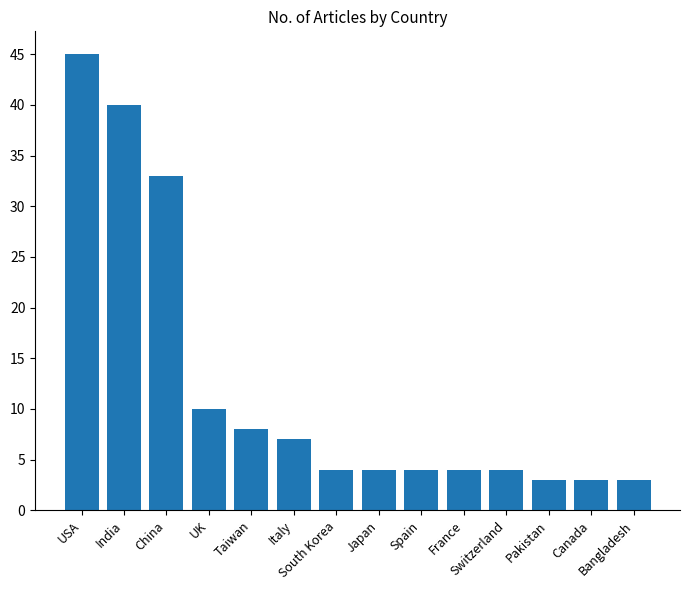

What is the difference between the second highest and minimum values?

37